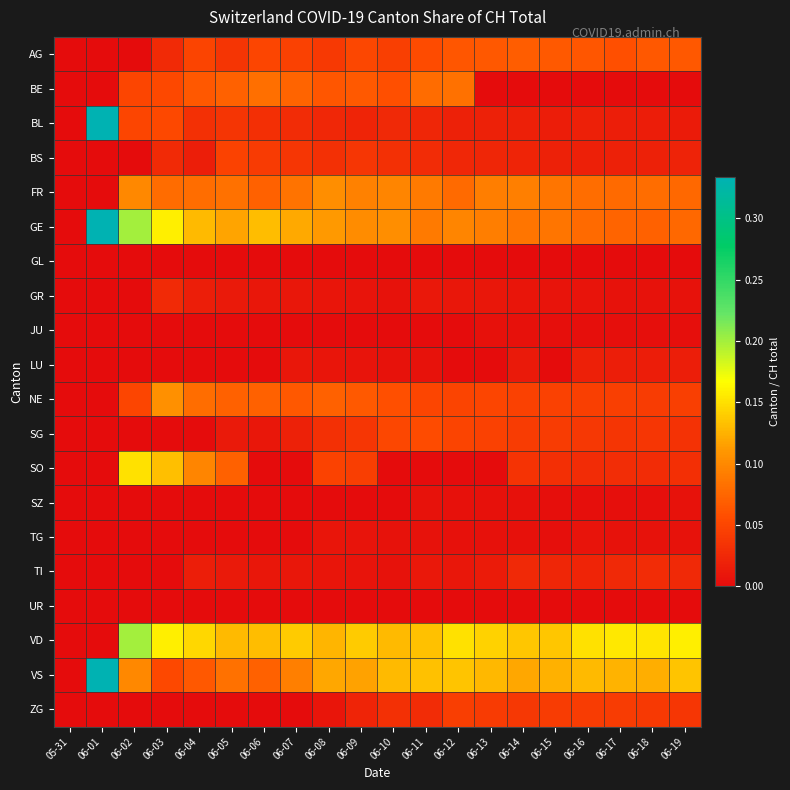

Reading left to right, list all the values displayed in this chart.

AG: 05-31=0.0	06-01=0.0	06-02=0.0	06-03=0.0	06-04=0.0	06-05=0.0	06-06=0.1	06-07=0.0	06-08=0.0	06-09=0.1	06-10=0.0	06-11=0.1	06-12=0.1	06-13=0.1	06-14=0.1	06-15=0.1	06-16=0.1	06-17=0.1	06-18=0.1	06-19=0.1
BE: 05-31=0.0	06-01=0.0	06-02=0.1	06-03=0.1	06-04=0.1	06-05=0.1	06-06=0.1	06-07=0.1	06-08=0.1	06-09=0.1	06-10=0.1	06-11=0.1	06-12=0.1	06-13=0.0	06-14=0.0	06-15=0.0	06-16=0.0	06-17=0.0	06-18=0.0	06-19=0.0
BL: 05-31=0.0	06-01=0.3	06-02=0.1	06-03=0.1	06-04=0.0	06-05=0.0	06-06=0.0	06-07=0.0	06-08=0.0	06-09=0.0	06-10=0.0	06-11=0.0	06-12=0.0	06-13=0.0	06-14=0.0	06-15=0.0	06-16=0.0	06-17=0.0	06-18=0.0	06-19=0.0
BS: 05-31=0.0	06-01=0.0	06-02=0.0	06-03=0.0	06-04=0.0	06-05=0.0	06-06=0.0	06-07=0.0	06-08=0.0	06-09=0.0	06-10=0.0	06-11=0.0	06-12=0.0	06-13=0.0	06-14=0.0	06-15=0.0	06-16=0.0	06-17=0.0	06-18=0.0	06-19=0.0
FR: 05-31=0.0	06-01=0.0	06-02=0.1	06-03=0.1	06-04=0.1	06-05=0.1	06-06=0.1	06-07=0.1	06-08=0.1	06-09=0.1	06-10=0.1	06-11=0.1	06-12=0.1	06-13=0.1	06-14=0.1	06-15=0.1	06-16=0.1	06-17=0.1	06-18=0.1	06-19=0.1
GE: 05-31=0.0	06-01=0.3	06-02=0.2	06-03=0.2	06-04=0.1	06-05=0.1	06-06=0.1	06-07=0.1	06-08=0.1	06-09=0.1	06-10=0.1	06-11=0.1	06-12=0.1	06-13=0.1	06-14=0.1	06-15=0.1	06-16=0.1	06-17=0.1	06-18=0.1	06-19=0.1
GL: 05-31=0.0	06-01=0.0	06-02=0.0	06-03=0.0	06-04=0.0	06-05=0.0	06-06=0.0	06-07=0.0	06-08=0.0	06-09=0.0	06-10=0.0	06-11=0.0	06-12=0.0	06-13=0.0	06-14=0.0	06-15=0.0	06-16=0.0	06-17=0.0	06-18=0.0	06-19=0.0
GR: 05-31=0.0	06-01=0.0	06-02=0.0	06-03=0.0	06-04=0.0	06-05=0.0	06-06=0.0	06-07=0.0	06-08=0.0	06-09=0.0	06-10=0.0	06-11=0.0	06-12=0.0	06-13=0.0	06-14=0.0	06-15=0.0	06-16=0.0	06-17=0.0	06-18=0.0	06-19=0.0
JU: 05-31=0.0	06-01=0.0	06-02=0.0	06-03=0.0	06-04=0.0	06-05=0.0	06-06=0.0	06-07=0.0	06-08=0.0	06-09=0.0	06-10=0.0	06-11=0.0	06-12=0.0	06-13=0.0	06-14=0.0	06-15=0.0	06-16=0.0	06-17=0.0	06-18=0.0	06-19=0.0
LU: 05-31=0.0	06-01=0.0	06-02=0.0	06-03=0.0	06-04=0.0	06-05=0.0	06-06=0.0	06-07=0.0	06-08=0.0	06-09=0.0	06-10=0.0	06-11=0.0	06-12=0.0	06-13=0.0	06-14=0.0	06-15=0.0	06-16=0.0	06-17=0.0	06-18=0.0	06-19=0.0
NE: 05-31=0.0	06-01=0.0	06-02=0.1	06-03=0.1	06-04=0.1	06-05=0.1	06-06=0.1	06-07=0.1	06-08=0.1	06-09=0.1	06-10=0.1	06-11=0.1	06-12=0.0	06-13=0.1	06-14=0.0	06-15=0.0	06-16=0.0	06-17=0.0	06-18=0.0	06-19=0.0
SG: 05-31=0.0	06-01=0.0	06-02=0.0	06-03=0.0	06-04=0.0	06-05=0.0	06-06=0.0	06-07=0.0	06-08=0.0	06-09=0.0	06-10=0.1	06-11=0.1	06-12=0.0	06-13=0.0	06-14=0.0	06-15=0.0	06-16=0.0	06-17=0.0	06-18=0.0	06-19=0.0
SO: 05-31=0.0	06-01=0.0	06-02=0.1	06-03=0.1	06-04=0.1	06-05=0.1	06-06=0.0	06-07=0.0	06-08=0.0	06-09=0.0	06-10=0.0	06-11=0.0	06-12=0.0	06-13=0.0	06-14=0.0	06-15=0.0	06-16=0.0	06-17=0.0	06-18=0.0	06-19=0.0
SZ: 05-31=0.0	06-01=0.0	06-02=0.0	06-03=0.0	06-04=0.0	06-05=0.0	06-06=0.0	06-07=0.0	06-08=0.0	06-09=0.0	06-10=0.0	06-11=0.0	06-12=0.0	06-13=0.0	06-14=0.0	06-15=0.0	06-16=0.0	06-17=0.0	06-18=0.0	06-19=0.0
TG: 05-31=0.0	06-01=0.0	06-02=0.0	06-03=0.0	06-04=0.0	06-05=0.0	06-06=0.0	06-07=0.0	06-08=0.0	06-09=0.0	06-10=0.0	06-11=0.0	06-12=0.0	06-13=0.0	06-14=0.0	06-15=0.0	06-16=0.0	06-17=0.0	06-18=0.0	06-19=0.0
TI: 05-31=0.0	06-01=0.0	06-02=0.0	06-03=0.0	06-04=0.0	06-05=0.0	06-06=0.0	06-07=0.0	06-08=0.0	06-09=0.0	06-10=0.0	06-11=0.0	06-12=0.0	06-13=0.0	06-14=0.0	06-15=0.0	06-16=0.0	06-17=0.0	06-18=0.0	06-19=0.0
UR: 05-31=0.0	06-01=0.0	06-02=0.0	06-03=0.0	06-04=0.0	06-05=0.0	06-06=0.0	06-07=0.0	06-08=0.0	06-09=0.0	06-10=0.0	06-11=0.0	06-12=0.0	06-13=0.0	06-14=0.0	06-15=0.0	06-16=0.0	06-17=0.0	06-18=0.0	06-19=0.0
VD: 05-31=0.0	06-01=0.0	06-02=0.2	06-03=0.2	06-04=0.1	06-05=0.1	06-06=0.1	06-07=0.1	06-08=0.1	06-09=0.1	06-10=0.1	06-11=0.1	06-12=0.1	06-13=0.1	06-14=0.1	06-15=0.1	06-16=0.2	06-17=0.2	06-18=0.2	06-19=0.2
VS: 05-31=0.0	06-01=0.3	06-02=0.1	06-03=0.1	06-04=0.1	06-05=0.1	06-06=0.1	06-07=0.1	06-08=0.1	06-09=0.1	06-10=0.1	06-11=0.1	06-12=0.1	06-13=0.1	06-14=0.1	06-15=0.1	06-16=0.1	06-17=0.1	06-18=0.1	06-19=0.1
ZG: 05-31=0.0	06-01=0.0	06-02=0.0	06-03=0.0	06-04=0.0	06-05=0.0	06-06=0.0	06-07=0.0	06-08=0.0	06-09=0.0	06-10=0.0	06-11=0.0	06-12=0.0	06-13=0.0	06-14=0.0	06-15=0.0	06-16=0.0	06-17=0.0	06-18=0.0	06-19=0.0